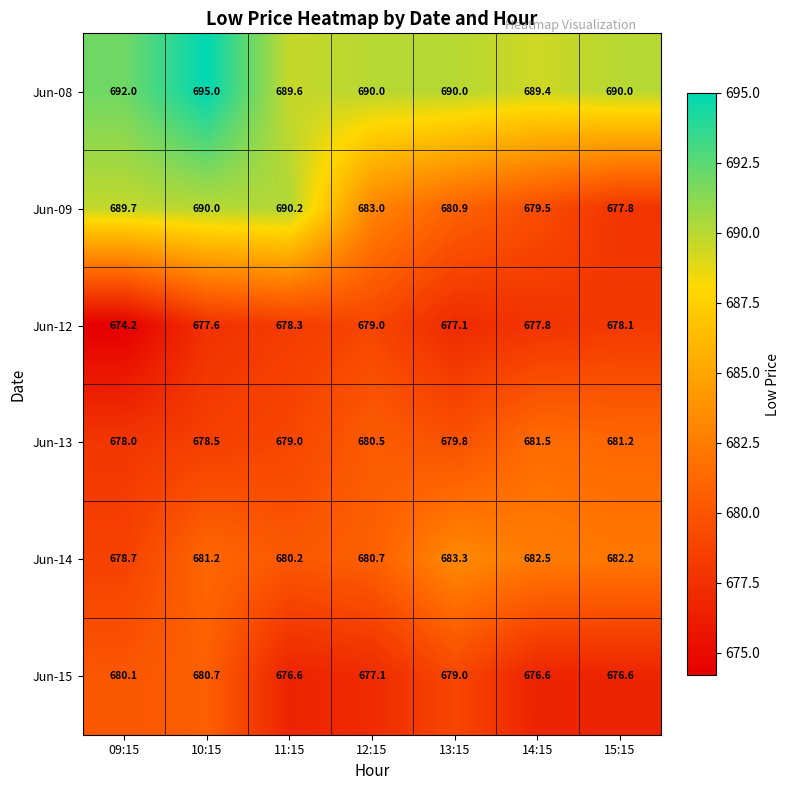

Where is Jun-09 nearest to the value 684?

12:15